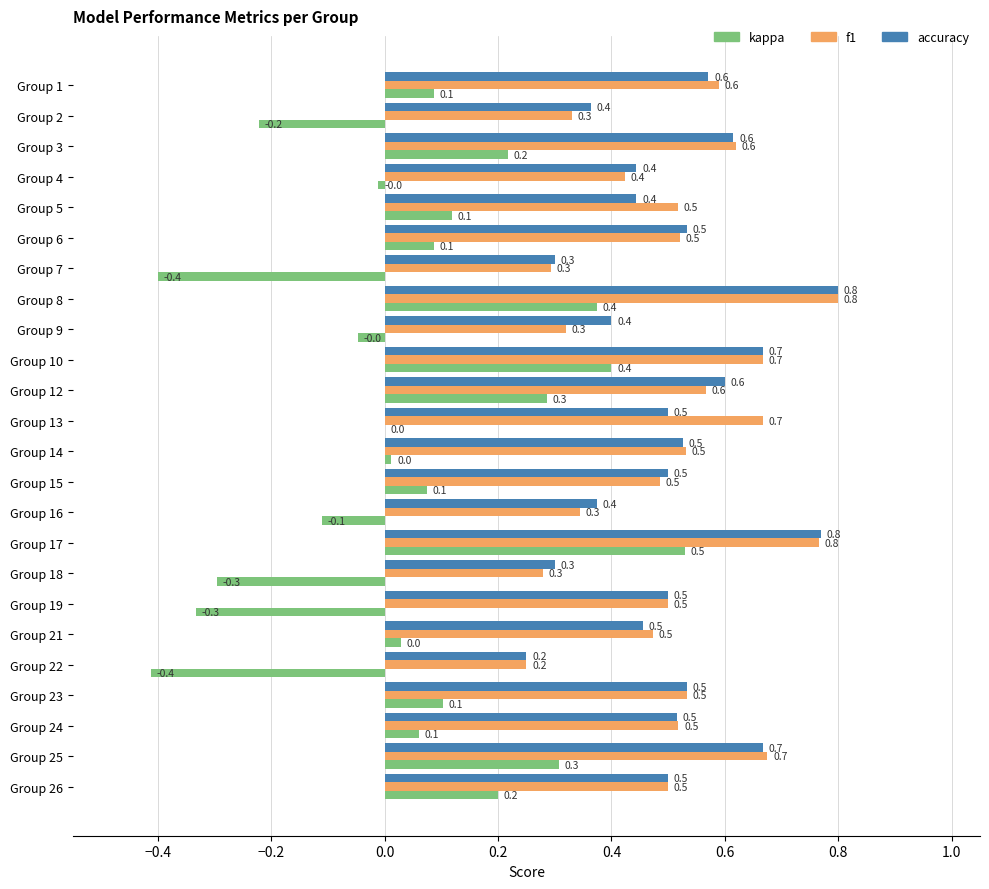

Count the accuracy values in the range 0 to 1.

24